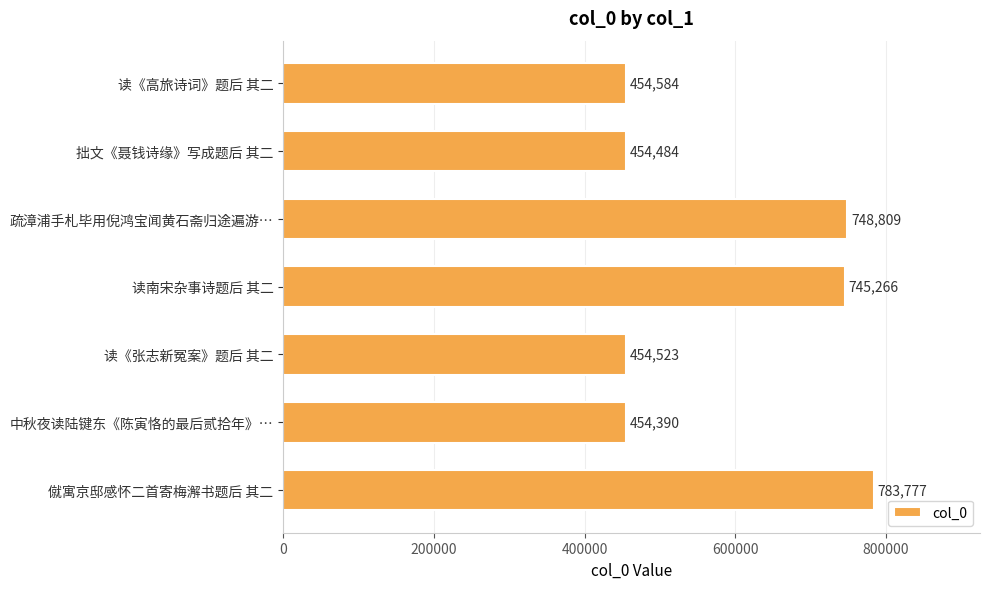

Rank the categories by value from highest to lowest.

僦寓京邸感怀二首寄梅澥书题后 其二, 疏漳浦手札毕用倪鸿宝闻黄石斋归途遍游…, 读南宋杂事诗题后 其二, 读《高旅诗词》题后 其二, 读《张志新冤案》题后 其二, 拙文《聂钱诗缘》写成题后 其二, 中秋夜读陆键东《陈寅恪的最后贰拾年》…